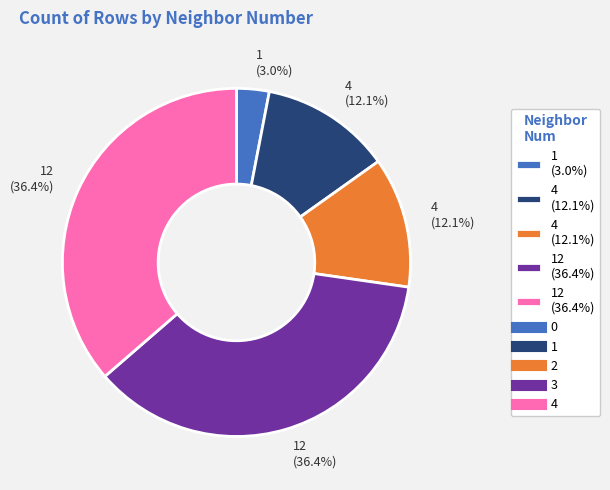

Does any single category account for the majority?

No